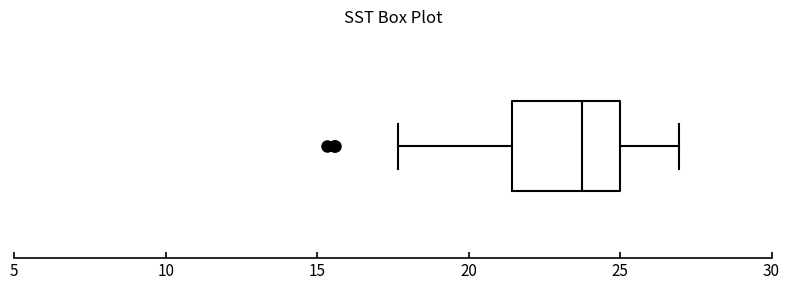

Transcribe this box plot: give where the median line is, the range the box spans, and where the two whiskers end, as read against the x-axis. The values are not printed on the chart, so give them approximately, as read against the axis.

median 24.0, box 21.5 to 25.0, whiskers 17.5 to 27.0